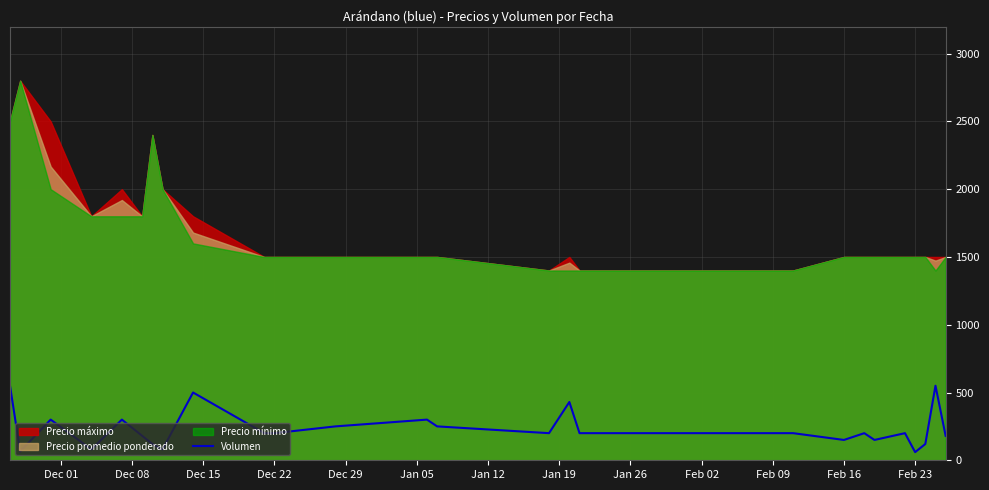

What is the maximum value for Volumen?

550